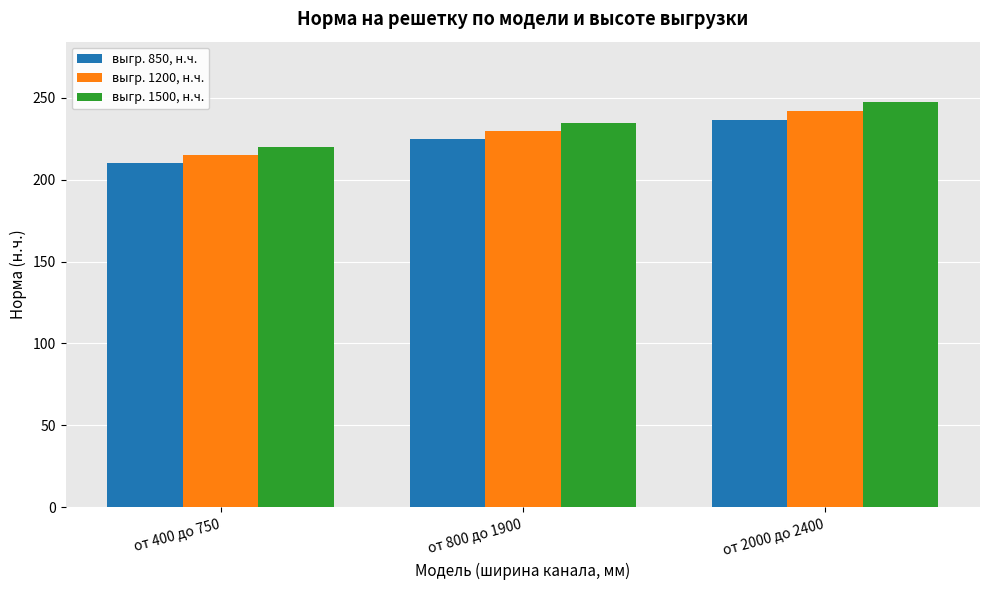

Which series has the largest total across all categories?

выгр. 1500, н.ч.